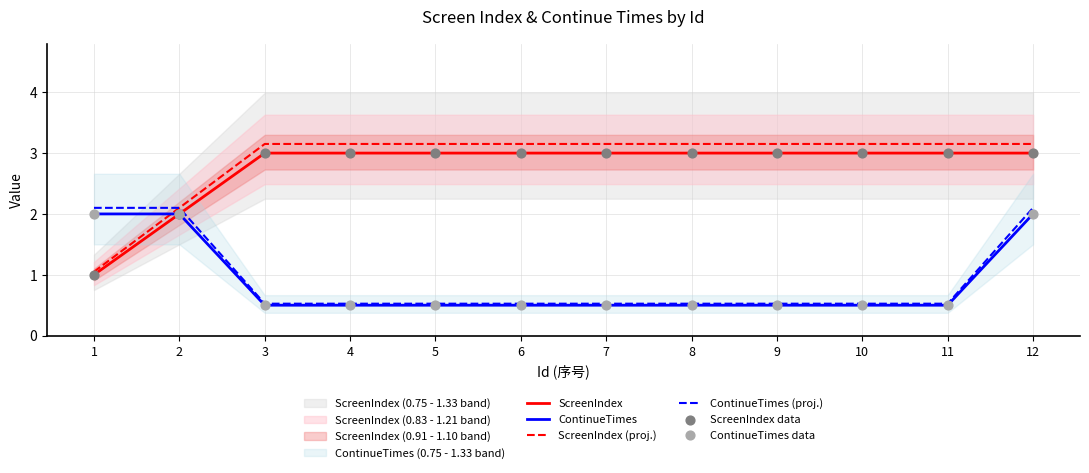

Which series has the largest total across all categories?

ScreenIndex (proj.)